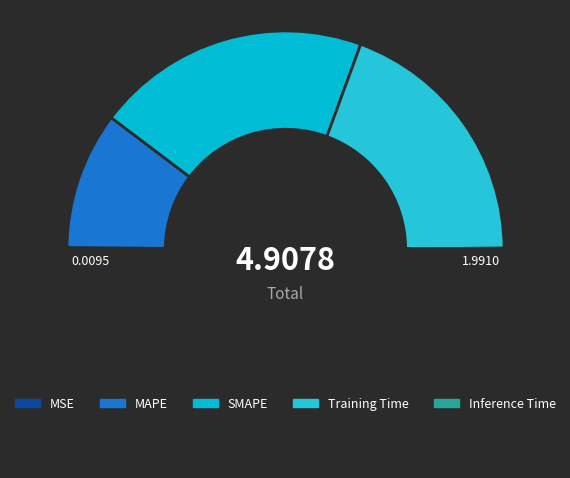

How many slices are in this pie chart?

5